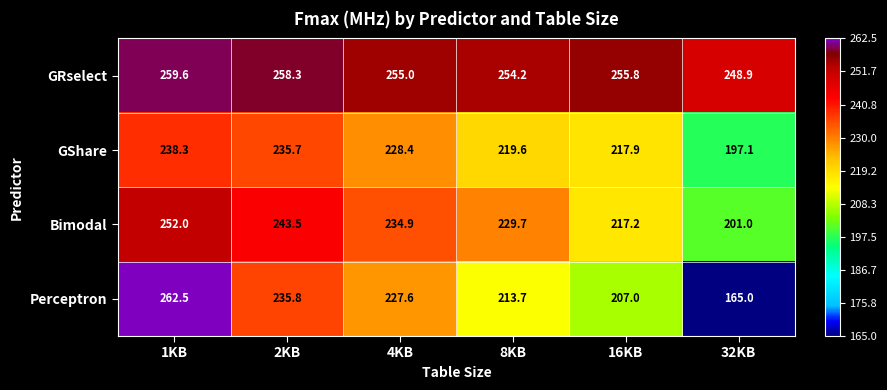

At which label does Perceptron first exceed 227?

1KB